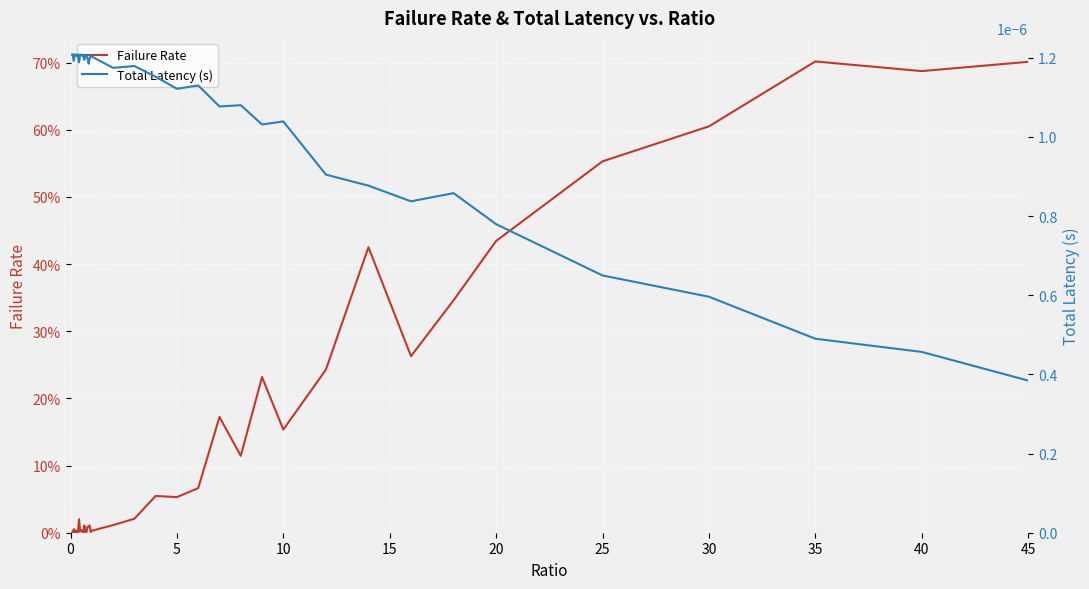

How many interior local peaks does the Failure Rate series have?

12